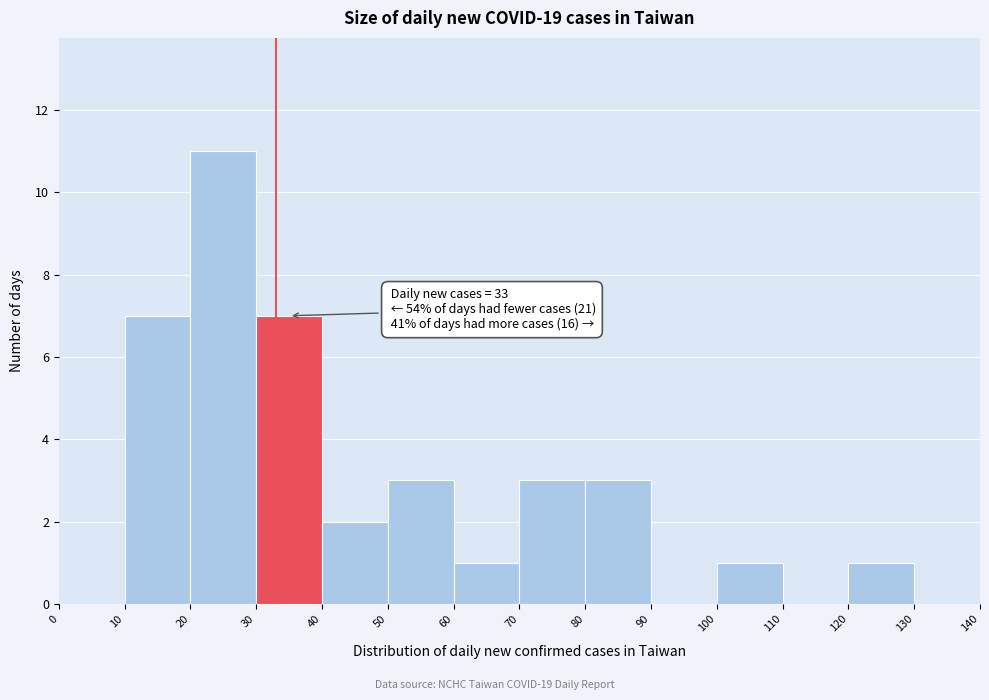

Over which range of the x-axis is the bar tallest?

20 to 30